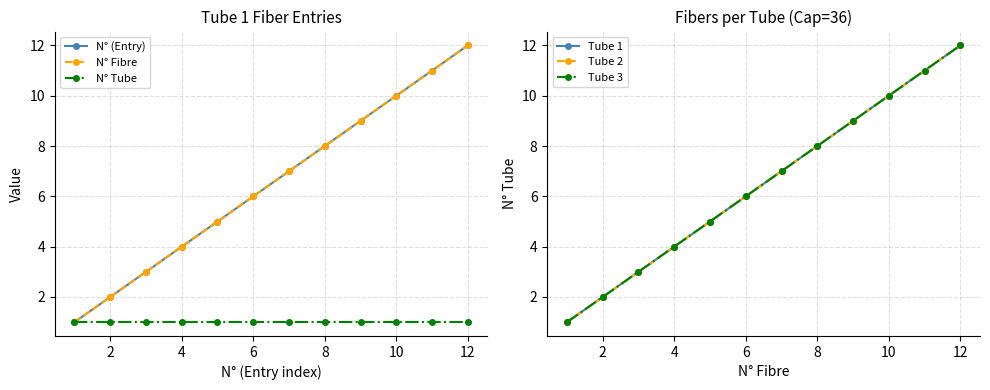

What is the value of the N° Tube point at the 5th from the left?

1